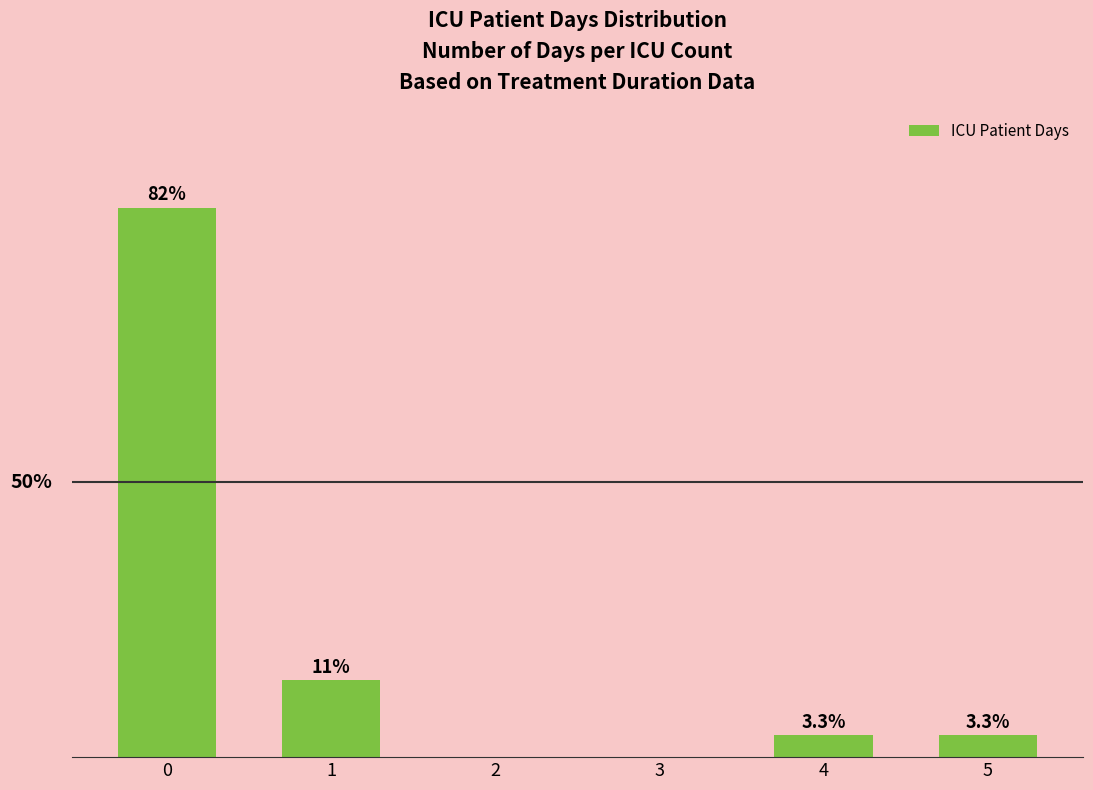

List the labels in order of value, smallest first.

2, 3, 4, 5, 1, 0